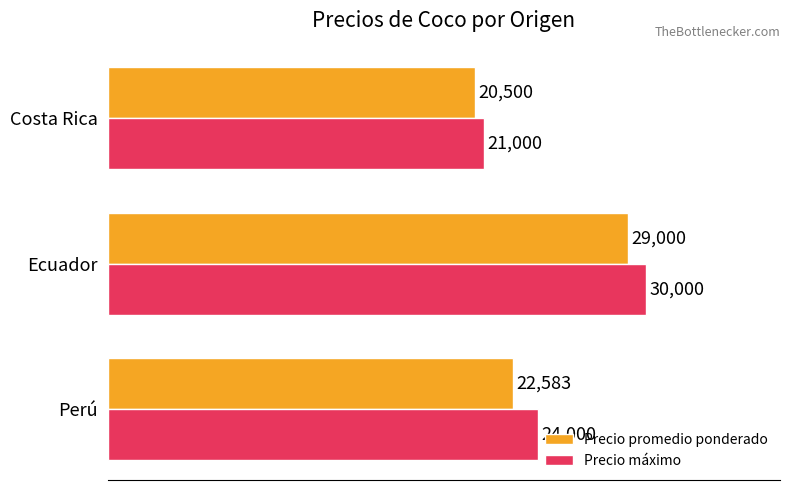

True or false: Precio máximo has a value of 24000 at Perú.

True